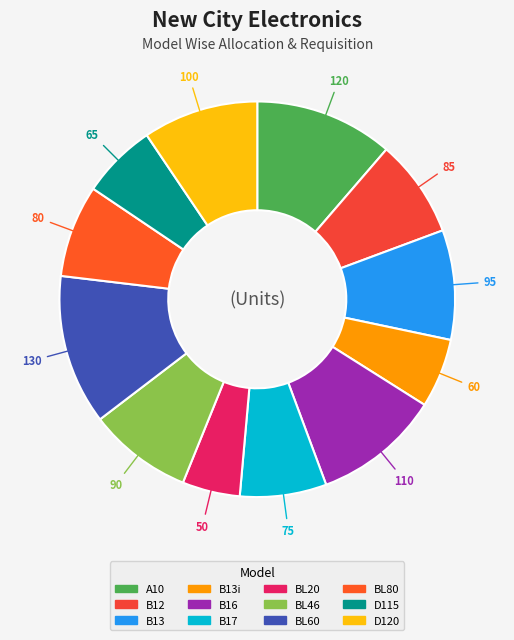

The D120 slice represents 1% of the pie. True or false?

False